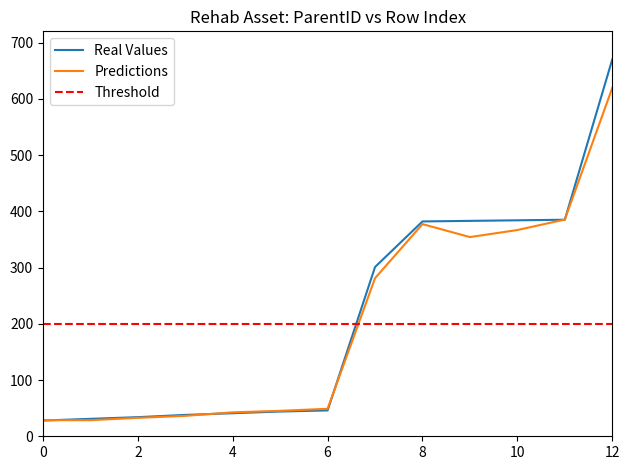

What is the minimum value for Real Values?

28.0